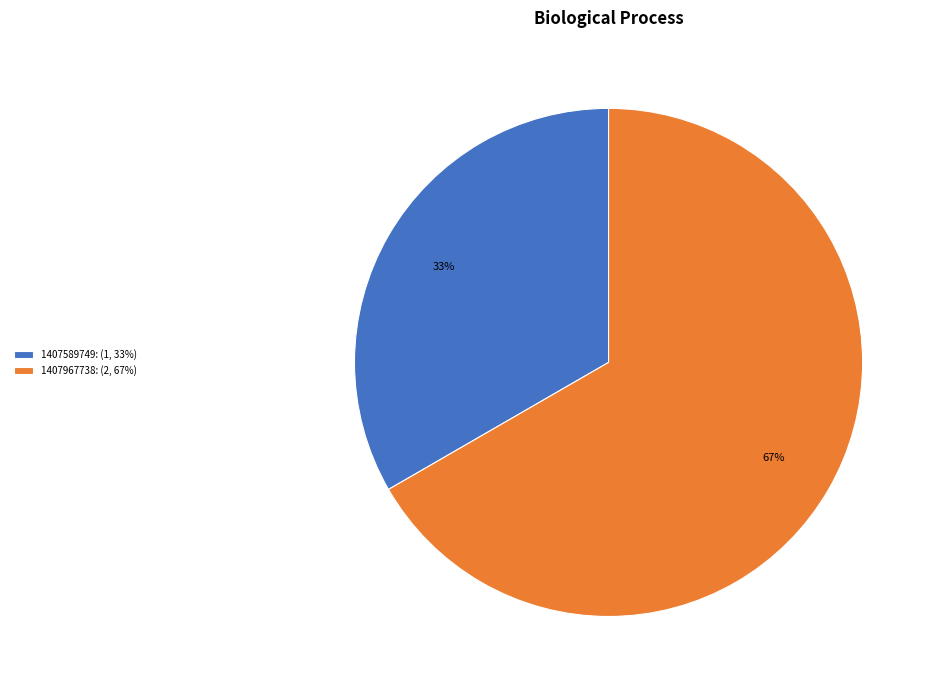

Which category has the smallest portion of the pie?

1407589749: (1, 33%)